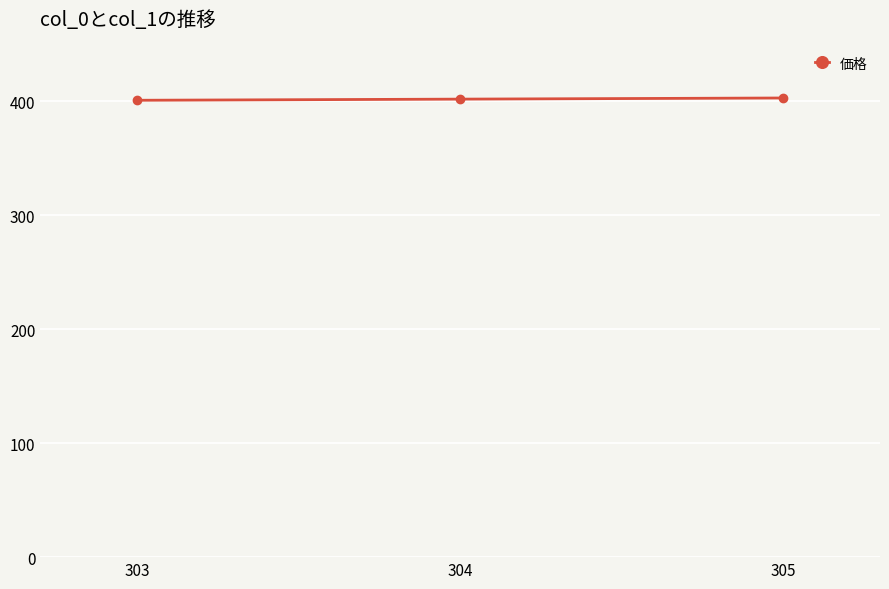

What is the sum of the values at 304 and 303?

803